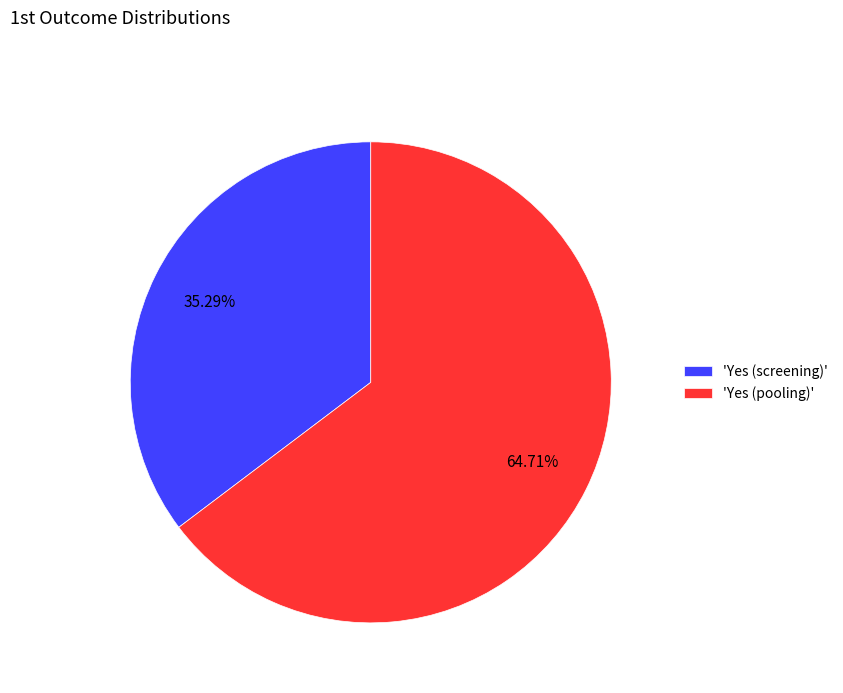

Which category has the biggest portion of the pie?

'Yes (pooling)'